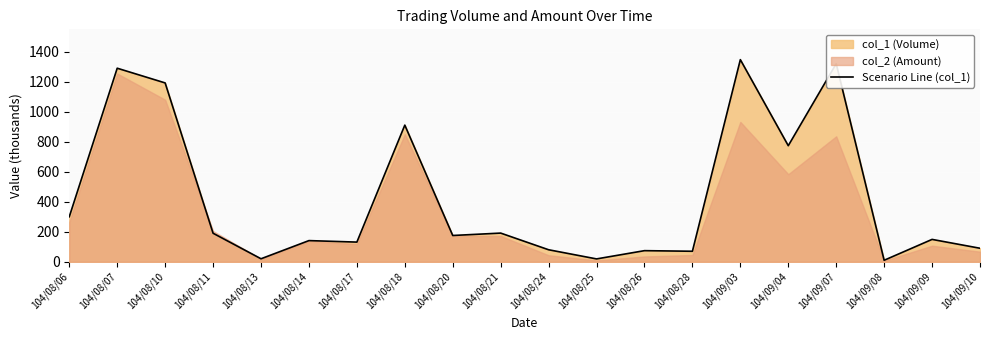

At which category does the chart reach its peak across all series?

104/09/03